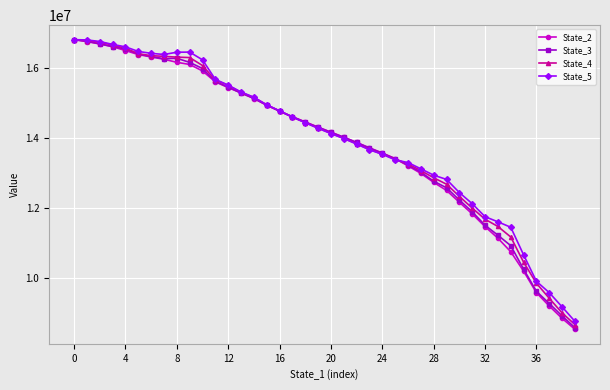

What is the value of the State_5 point at the 32nd from the left?

12127250.2